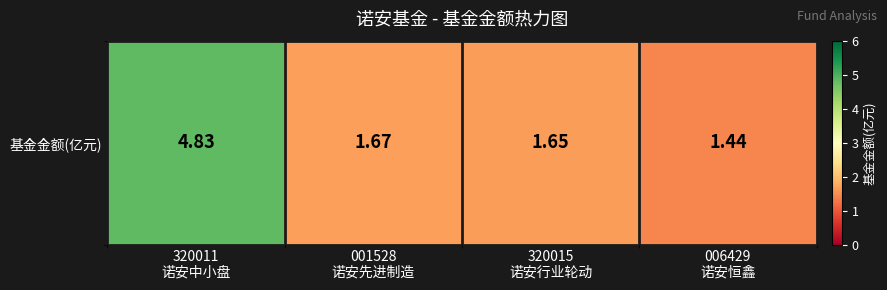

At which label is the value closest to 3?

001528
诺安先进制造